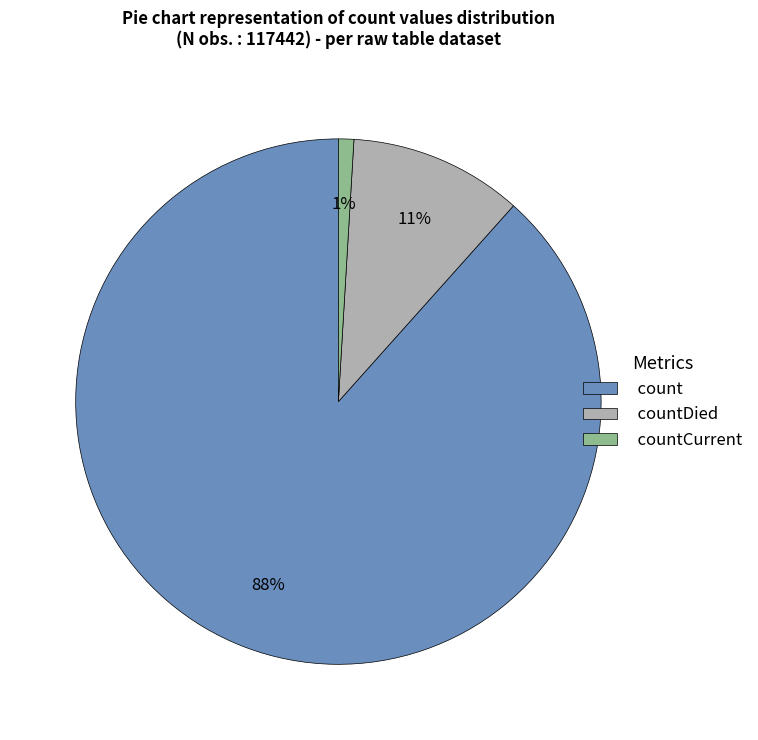

True or false: countCurrent accounts for 14% of the total.

False